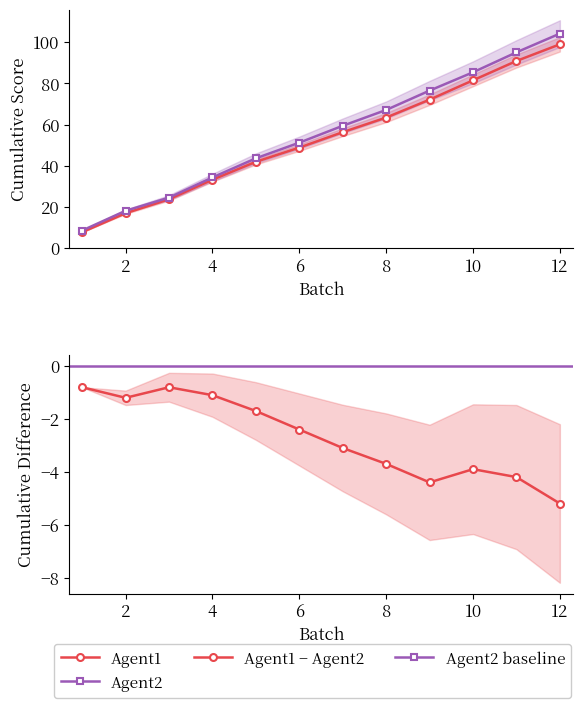

How many lines are shown in the chart?

3